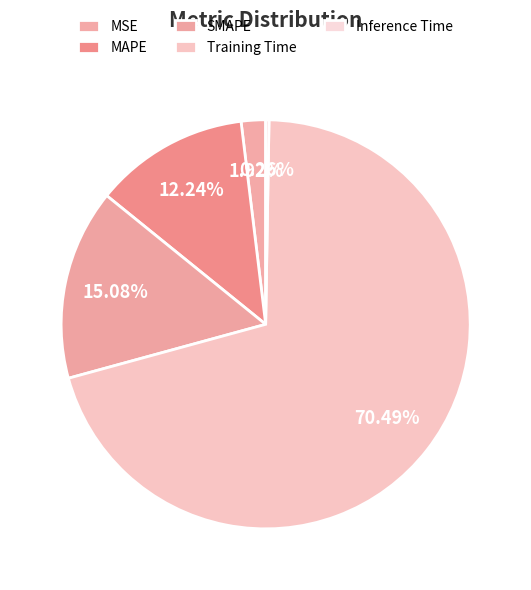

What is the largest slice in the pie chart?

Training Time